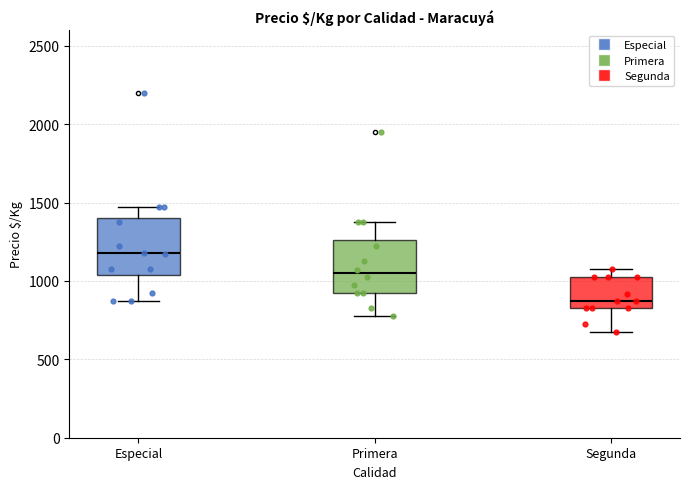

Where is the upper edge of the box for Especial on the y-axis? The values are not printed on the chart, so give them approximately, as read against the axis.

1400